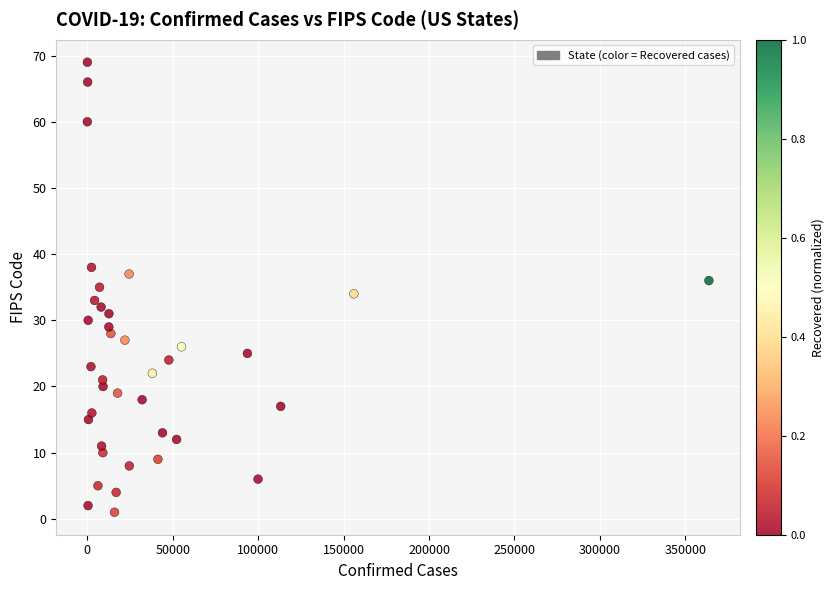

What is the range of Y values (max minus min)?

68